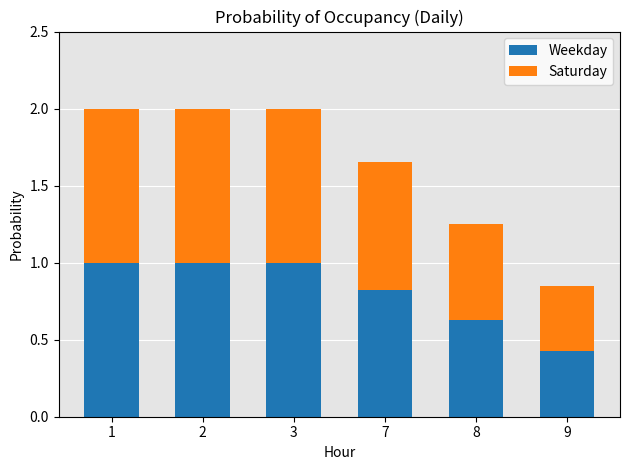

What is the value of the Weekday bar at the 3rd from the left?

1.0